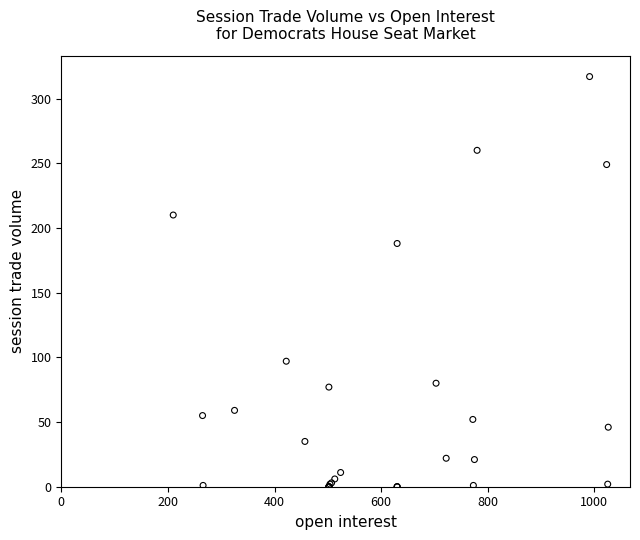

What Y value in the scatter plot is closest to 158?

188